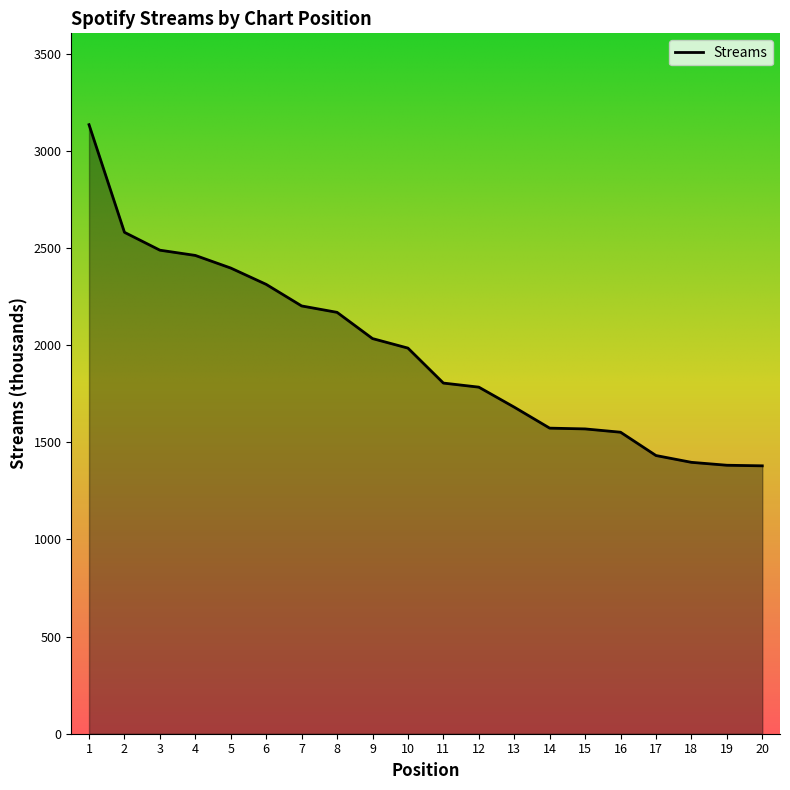

Between 11 and 4, which is larger?

4